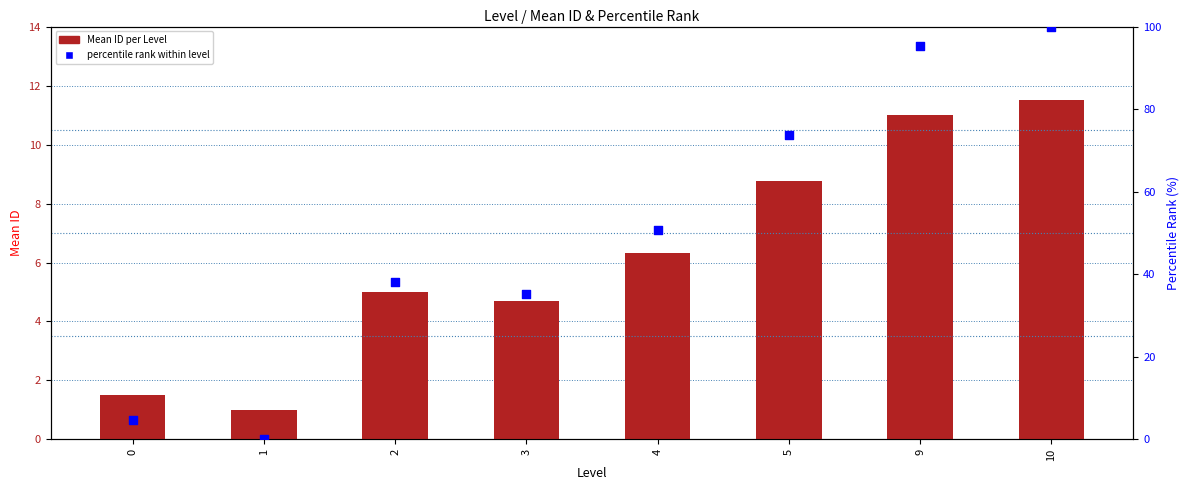

At how many categories does at least one series exceed 44?

4